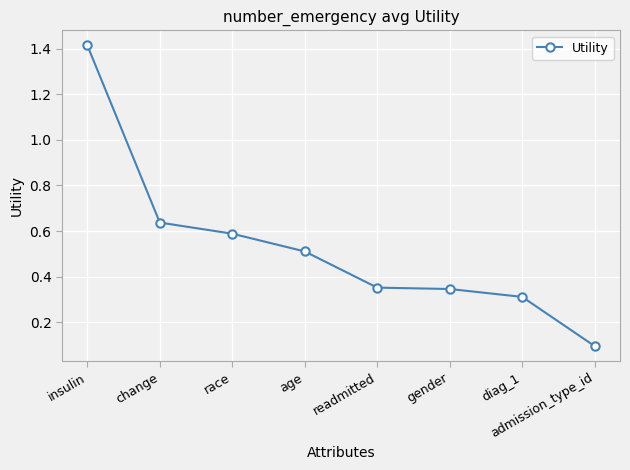

What is the difference between the values at diag_1 and age?

0.2